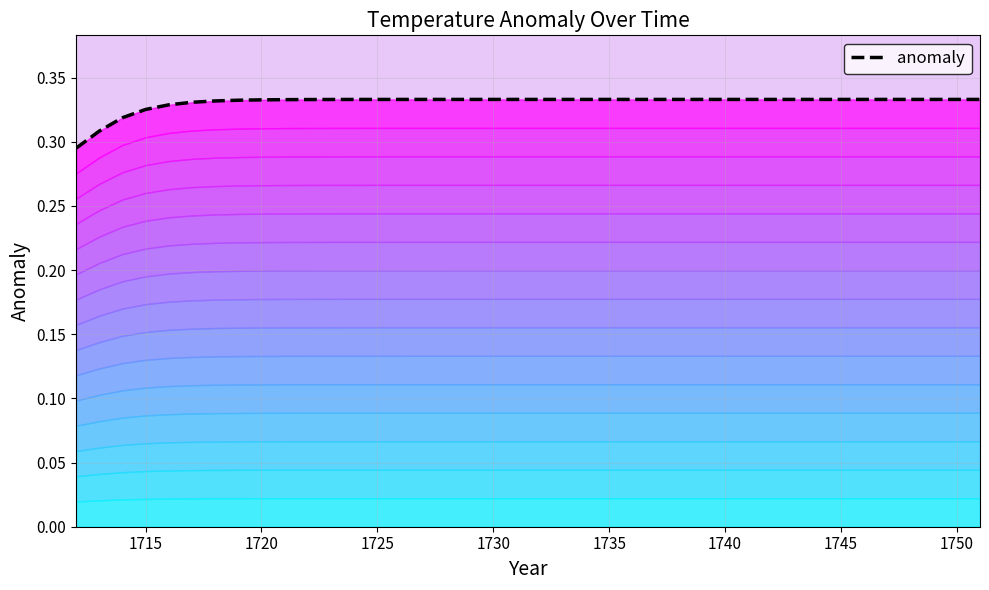

Reading left to right, what are all the values shown in this chart?

0.3	0.3	0.3	0.3	0.3	0.3	0.3	0.3	0.3	0.3	0.3	0.3	0.3	0.3	0.3	0.3	0.3	0.3	0.3	0.3	0.3	0.3	0.3	0.3	0.3	0.3	0.3	0.3	0.3	0.3	0.3	0.3	0.3	0.3	0.3	0.3	0.3	0.3	0.3	0.3